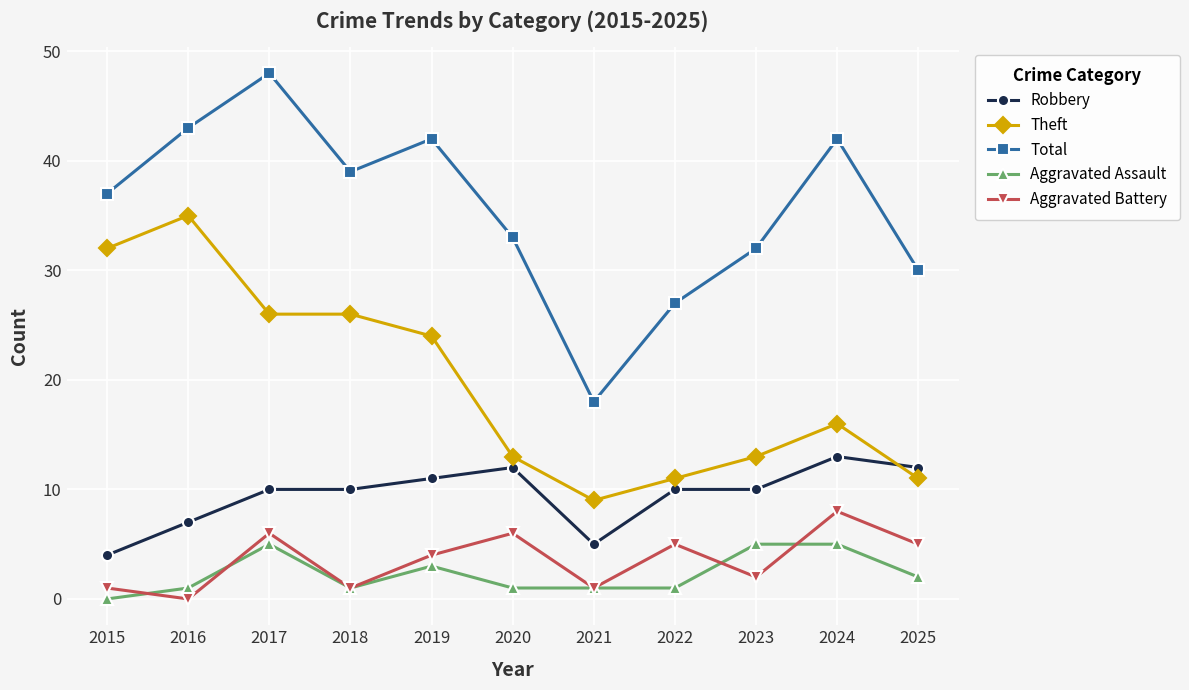

The value of Aggravated Battery at 2022 is 5. True or false?

True